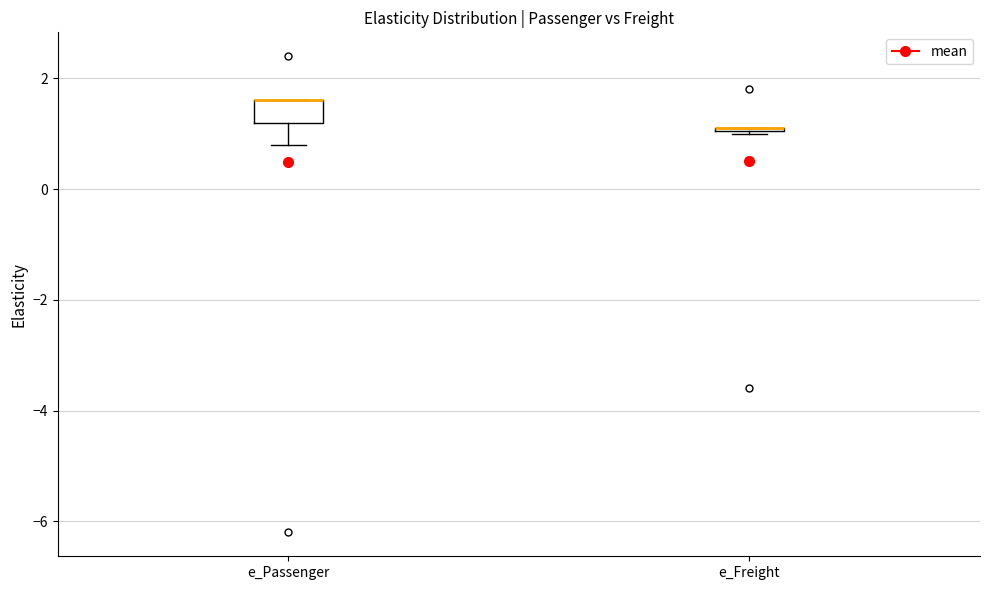

Reading left to right, transcribe this box plot: for each box, give where its median line is, the range the box spans, and where its two whiskers end, as read against the y-axis. The values are not printed on the chart, so give them approximately, as read against the axis.

e_Passenger: median 1.6 (drawn on the box's upper edge), box 1.2 to 1.6, whiskers 0.8 to 1.6
e_Freight: box collapsed to a line at 1.2, whiskers 1.0 to 1.2